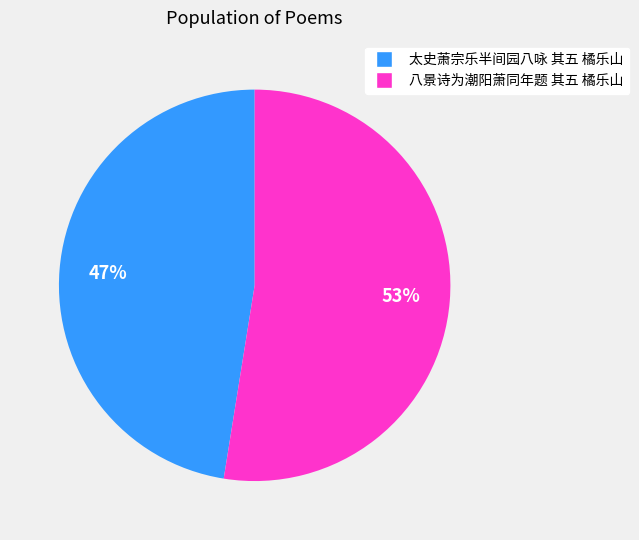

What percentage is the 八景诗为潮阳萧同年题 其五 橘乐山 slice, to the nearest percent?

53%